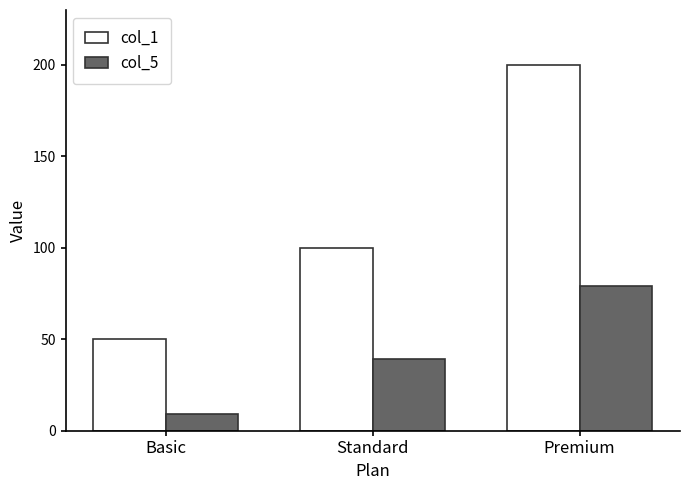

How many data points does each series have?

3